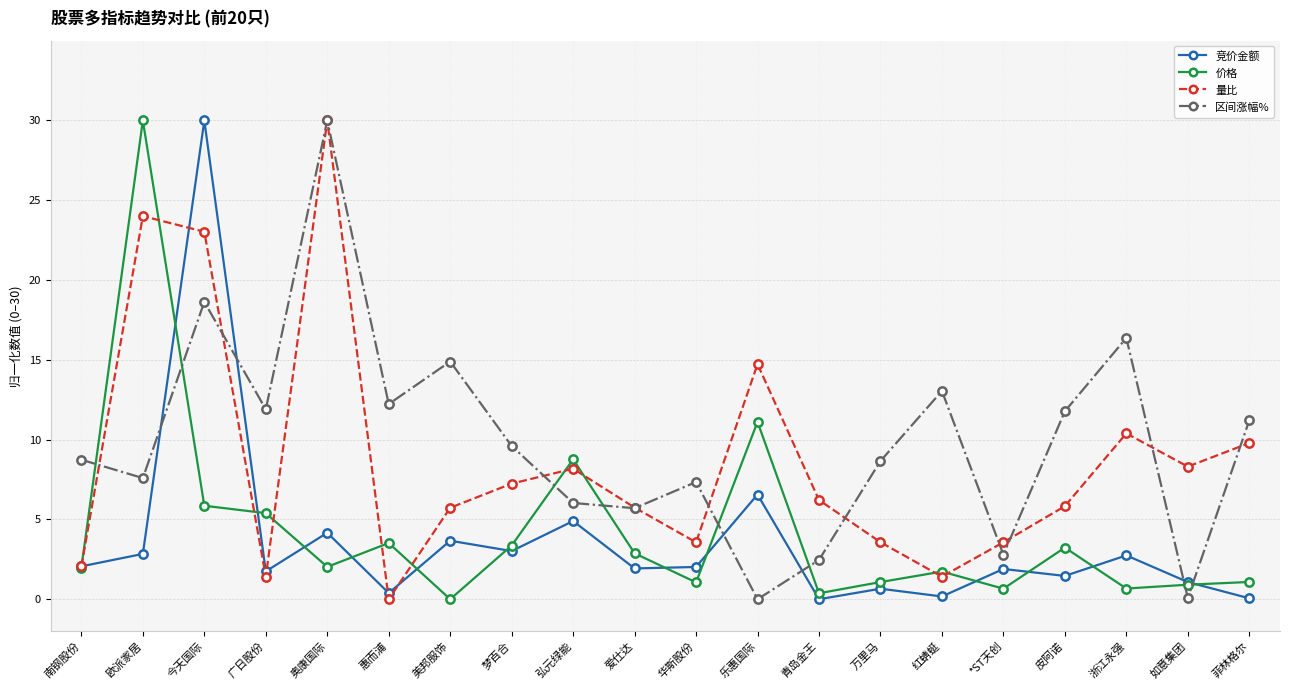

What is the difference between the 价格 values at 华斯股份 and 弘元绿能?

7.7